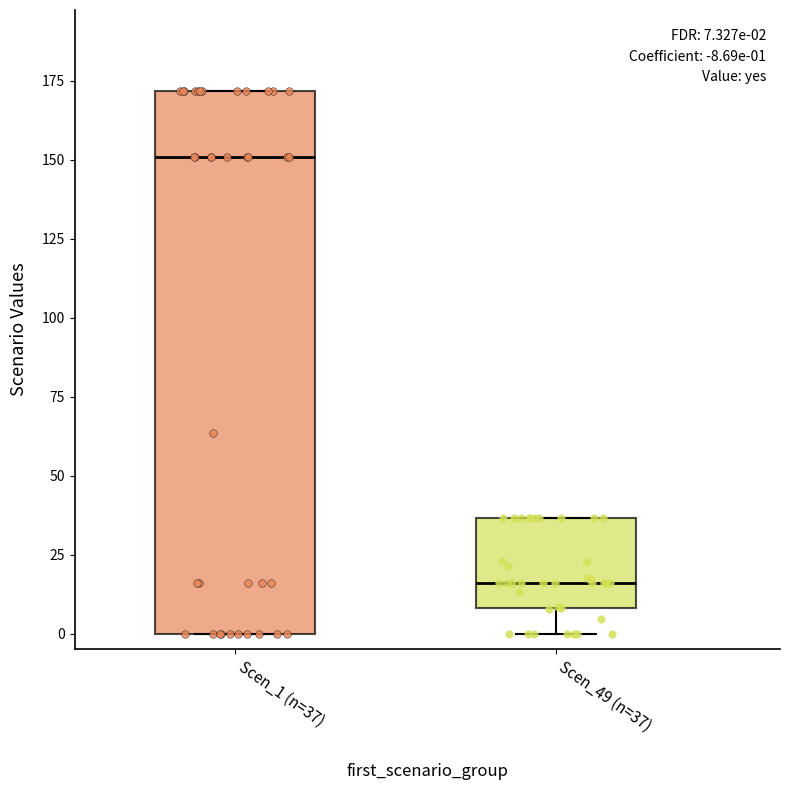

Which box is the tallest, from its lower edge to its upper edge?

Scen_1 (n=37)